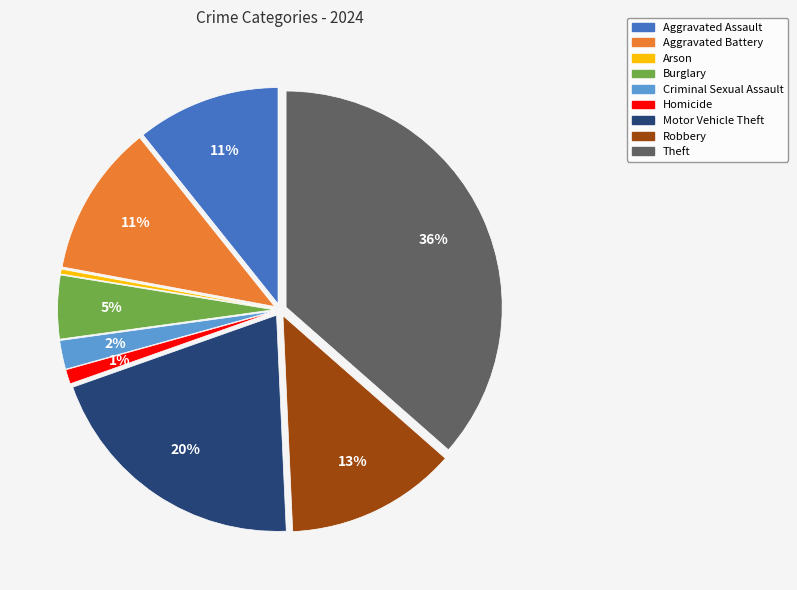

To the nearest percent, what portion does Criminal Sexual Assault represent?

2%